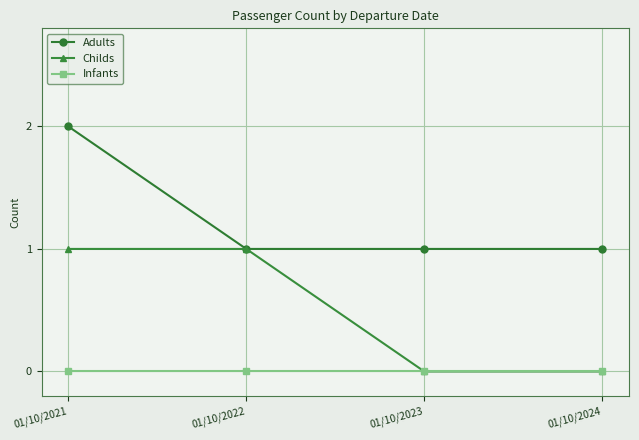

Which label corresponds to the largest value in the chart?

01/10/2021